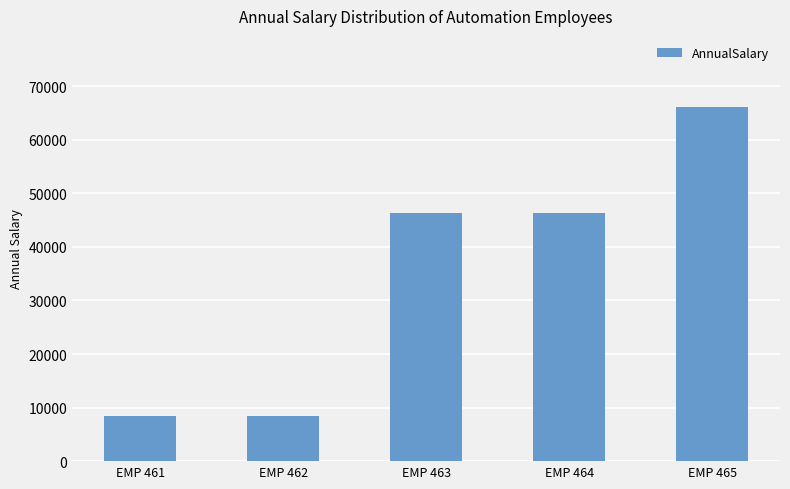

What is the value of the 4th bar from the left?

46359.3